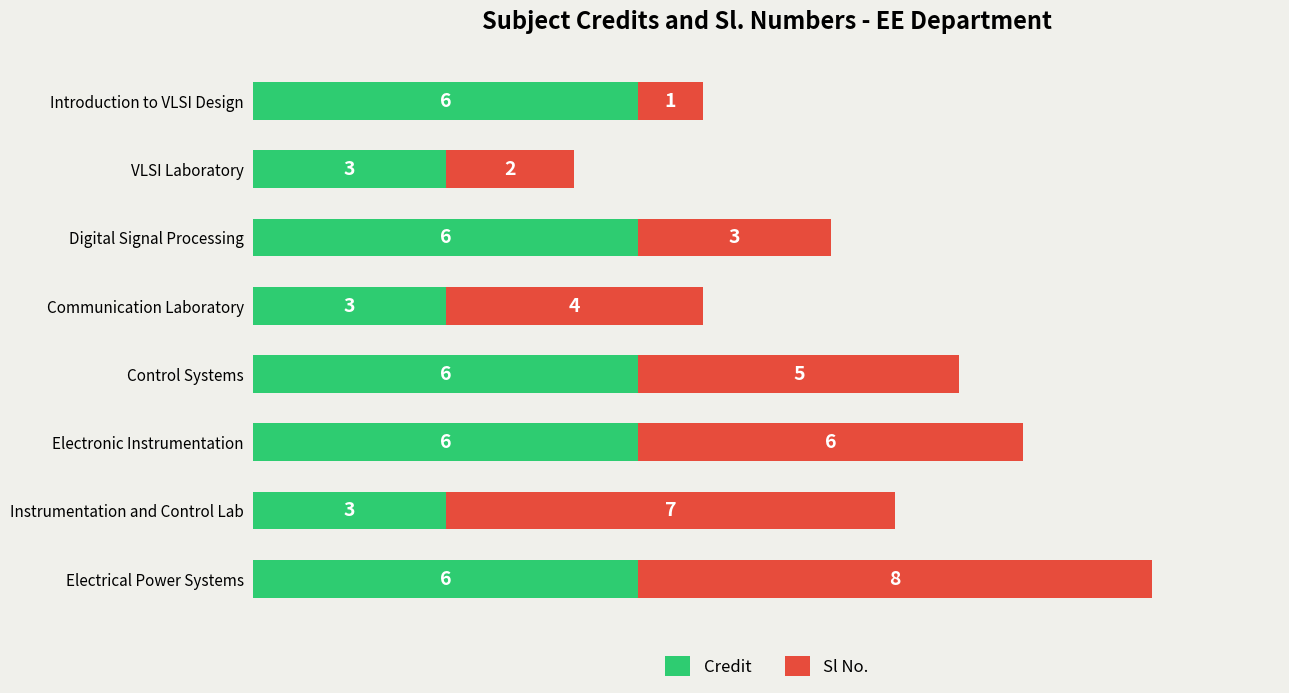

What is the total value across all series at VLSI Laboratory?

5